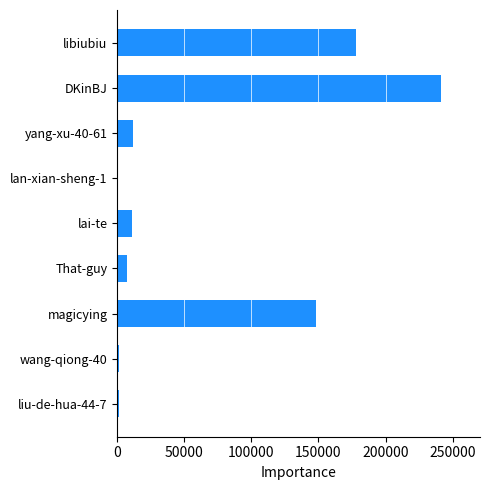

What is the label of the 2nd bar from the bottom?

wang-qiong-40